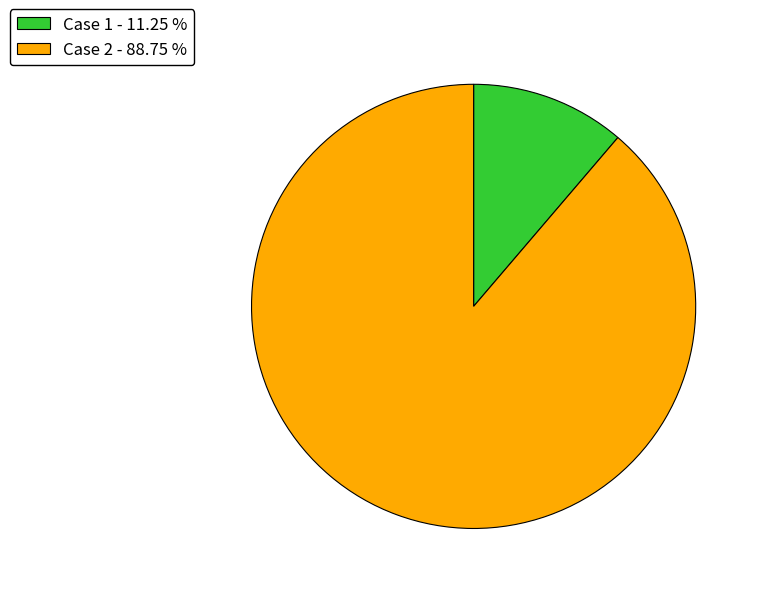

What is the ratio of the value at Case 2 - 88.75 % to the value at Case 1 - 11.25 %?

7.9